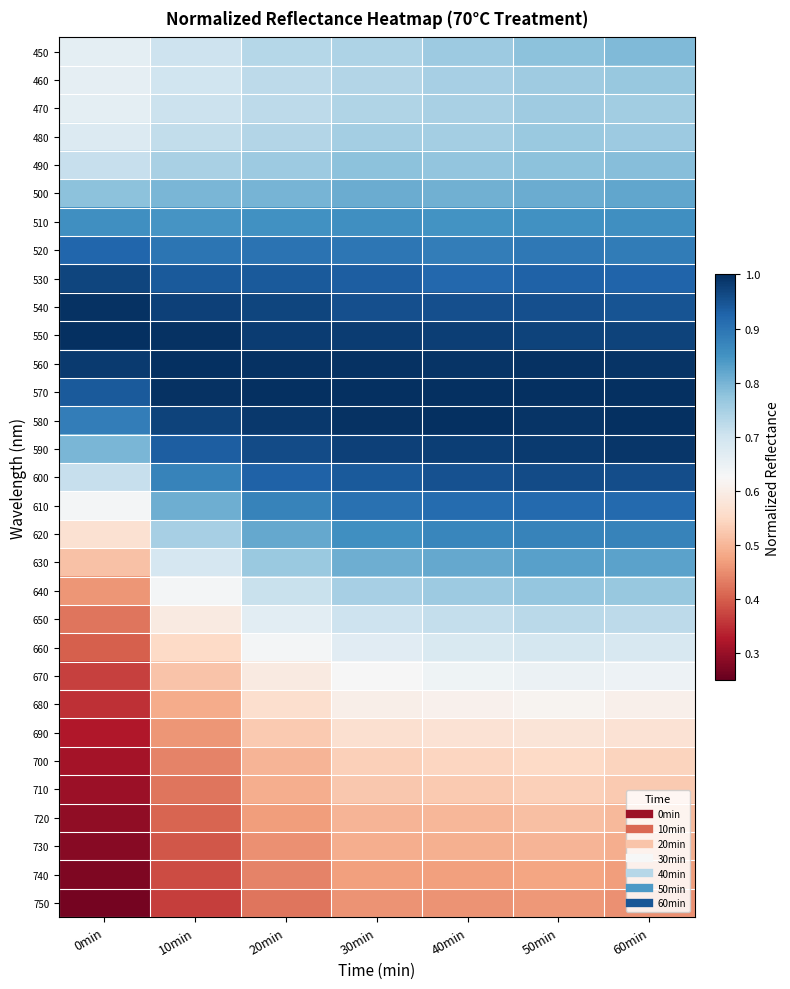

Reading right to left, what are all the values shown in this chart?

450: 60min=0.8	50min=0.8	40min=0.8	30min=0.7	20min=0.7	10min=0.7	0min=0.7
460: 60min=0.8	50min=0.8	40min=0.7	30min=0.7	20min=0.7	10min=0.7	0min=0.7
470: 60min=0.8	50min=0.8	40min=0.7	30min=0.7	20min=0.7	10min=0.7	0min=0.7
480: 60min=0.8	50min=0.8	40min=0.8	30min=0.8	20min=0.7	10min=0.7	0min=0.7
490: 60min=0.8	50min=0.8	40min=0.8	30min=0.8	20min=0.8	10min=0.7	0min=0.7
500: 60min=0.8	50min=0.8	40min=0.8	30min=0.8	20min=0.8	10min=0.8	0min=0.8
510: 60min=0.9	50min=0.9	40min=0.8	30min=0.9	20min=0.9	10min=0.8	0min=0.9
520: 60min=0.9	50min=0.9	40min=0.9	30min=0.9	20min=0.9	10min=0.9	0min=0.9
530: 60min=0.9	50min=0.9	40min=0.9	30min=0.9	20min=0.9	10min=0.9	0min=1.0
540: 60min=0.9	50min=1.0	40min=1.0	30min=1.0	20min=1.0	10min=1.0	0min=1.0
550: 60min=1.0	50min=1.0	40min=1.0	30min=1.0	20min=1.0	10min=1.0	0min=1.0
560: 60min=1.0	50min=1.0	40min=1.0	30min=1.0	20min=1.0	10min=1.0	0min=1.0
570: 60min=1.0	50min=1.0	40min=1.0	30min=1.0	20min=1.0	10min=1.0	0min=0.9
580: 60min=1.0	50min=1.0	40min=1.0	30min=1.0	20min=1.0	10min=1.0	0min=0.9
590: 60min=1.0	50min=1.0	40min=1.0	30min=1.0	20min=1.0	10min=0.9	0min=0.8
600: 60min=1.0	50min=1.0	40min=1.0	30min=0.9	20min=0.9	10min=0.9	0min=0.7
610: 60min=0.9	50min=0.9	40min=0.9	30min=0.9	20min=0.9	10min=0.8	0min=0.6
620: 60min=0.9	50min=0.9	40min=0.9	30min=0.9	20min=0.8	10min=0.8	0min=0.6
630: 60min=0.8	50min=0.8	40min=0.8	30min=0.8	20min=0.8	10min=0.7	0min=0.5
640: 60min=0.8	50min=0.8	40min=0.8	30min=0.7	20min=0.7	10min=0.6	0min=0.5
650: 60min=0.7	50min=0.7	40min=0.7	30min=0.7	20min=0.7	10min=0.6	0min=0.4
660: 60min=0.7	50min=0.7	40min=0.7	30min=0.7	20min=0.6	10min=0.6	0min=0.4
670: 60min=0.6	50min=0.6	40min=0.6	30min=0.6	20min=0.6	10min=0.5	0min=0.4
680: 60min=0.6	50min=0.6	40min=0.6	30min=0.6	20min=0.6	10min=0.5	0min=0.4
690: 60min=0.6	50min=0.6	40min=0.6	30min=0.6	20min=0.5	10min=0.5	0min=0.3
700: 60min=0.5	50min=0.6	40min=0.5	30min=0.5	20min=0.5	10min=0.4	0min=0.3
710: 60min=0.5	50min=0.5	40min=0.5	30min=0.5	20min=0.5	10min=0.4	0min=0.3
720: 60min=0.5	50min=0.5	40min=0.5	30min=0.5	20min=0.5	10min=0.4	0min=0.3
730: 60min=0.5	50min=0.5	40min=0.5	30min=0.5	20min=0.5	10min=0.4	0min=0.3
740: 60min=0.5	50min=0.5	40min=0.5	30min=0.5	20min=0.4	10min=0.4	0min=0.3
750: 60min=0.5	50min=0.5	40min=0.5	30min=0.5	20min=0.4	10min=0.4	0min=0.3